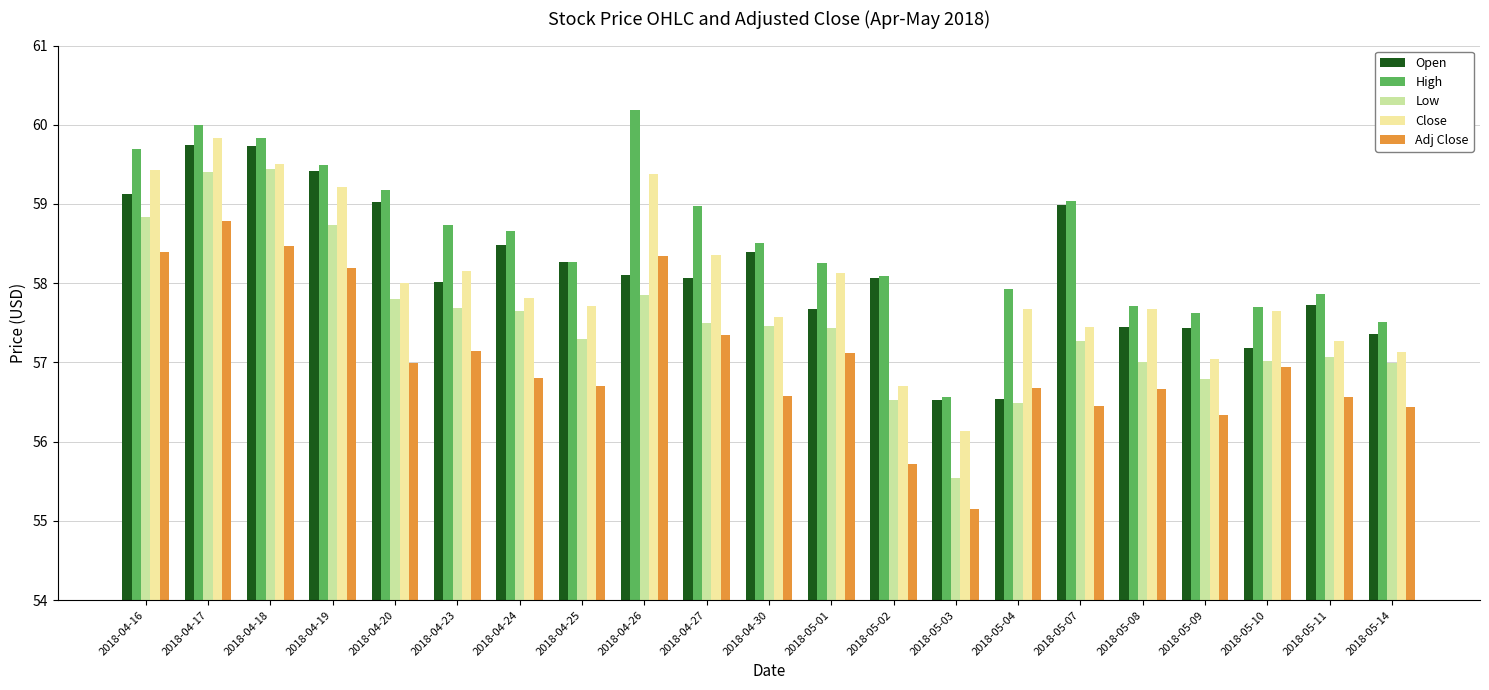

Which series changed the most between 2018-05-04 and 2018-05-11?

Open